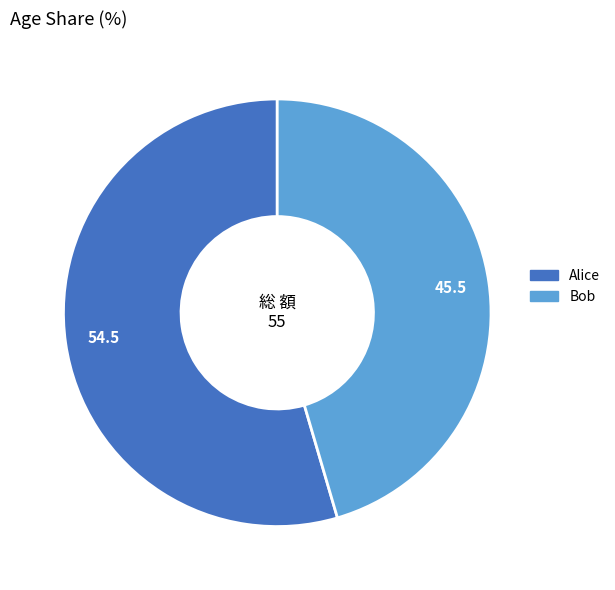

Which category has the smallest portion of the pie?

Bob